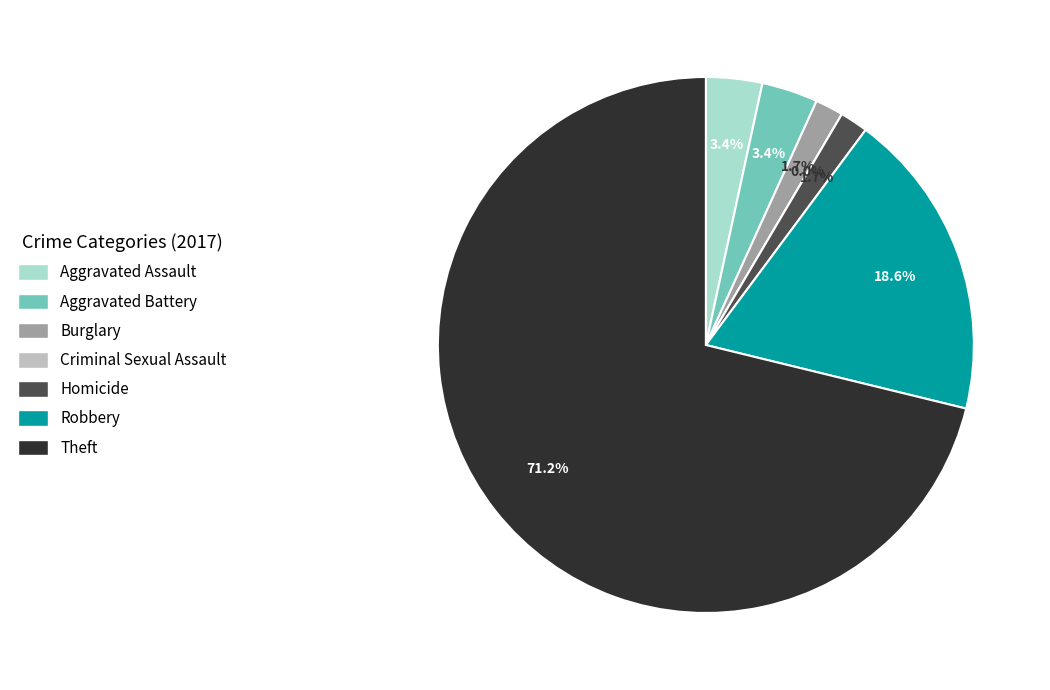

How many segments does this pie chart have?

7